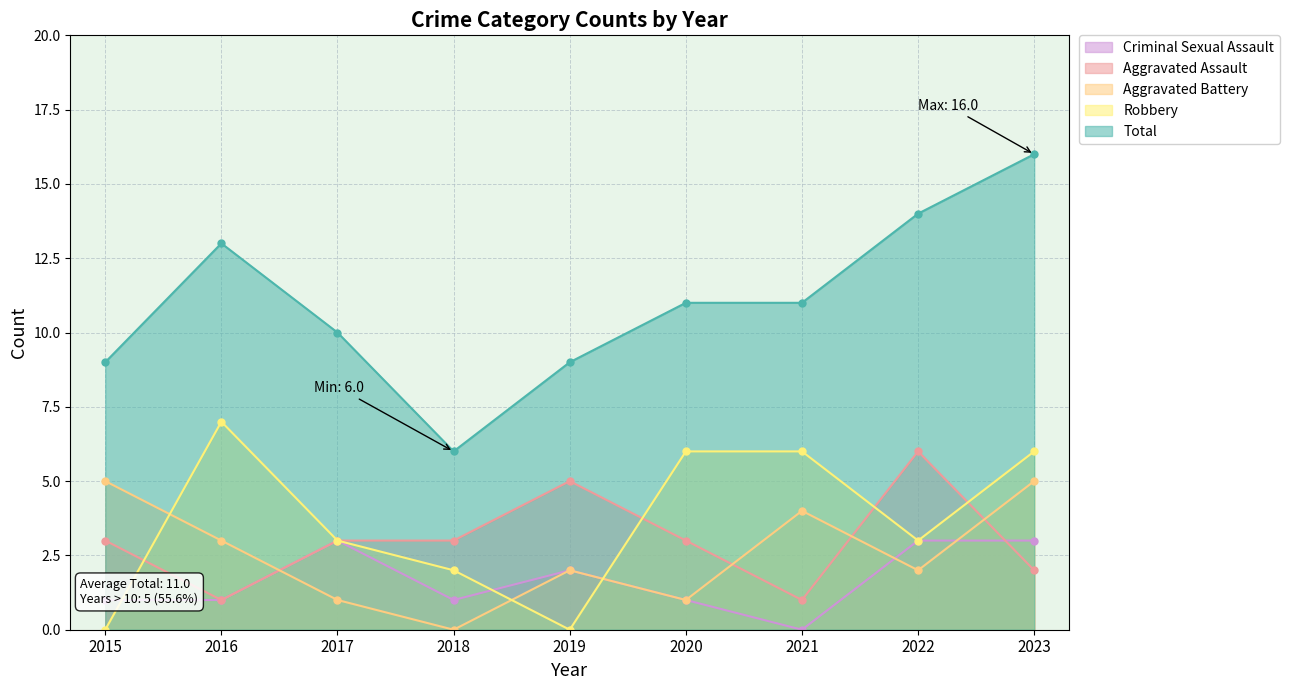

How many Aggravated Battery values are between 1 and 4?

6